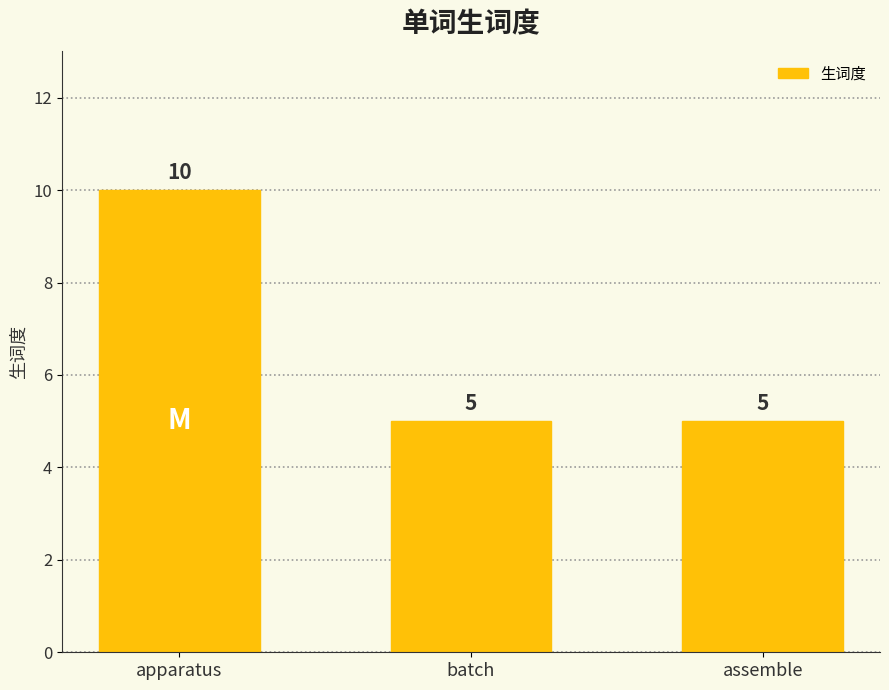

The value at apparatus is 10. True or false?

True